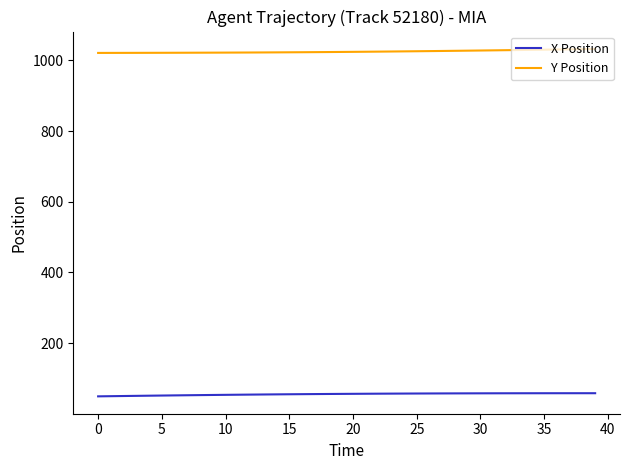

Which series has the largest total across all categories?

Y Position